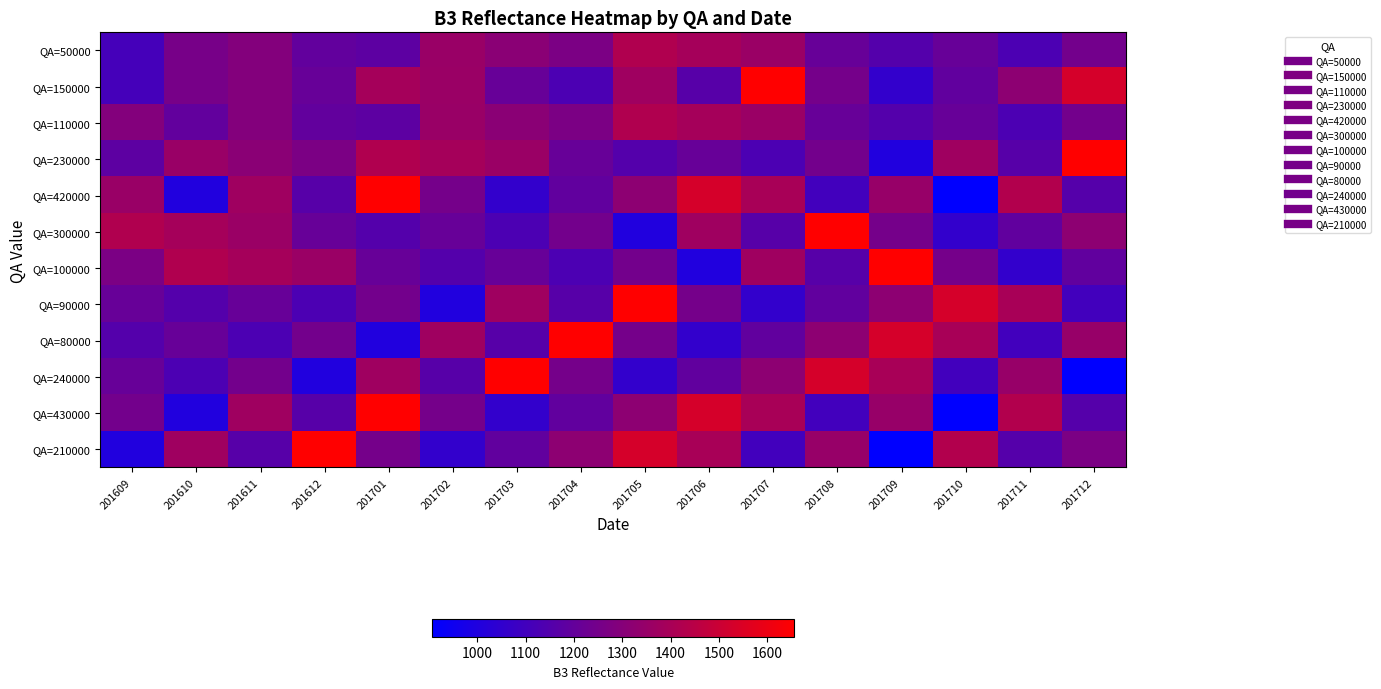

At which category is the sum across all series the highest?

201705